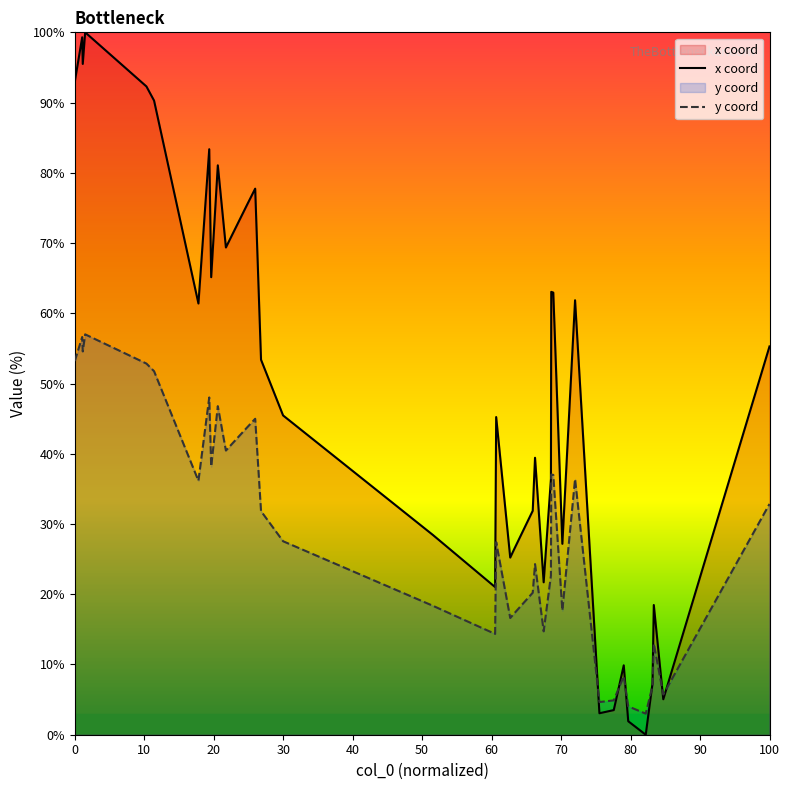

How many data points does each series have?

40